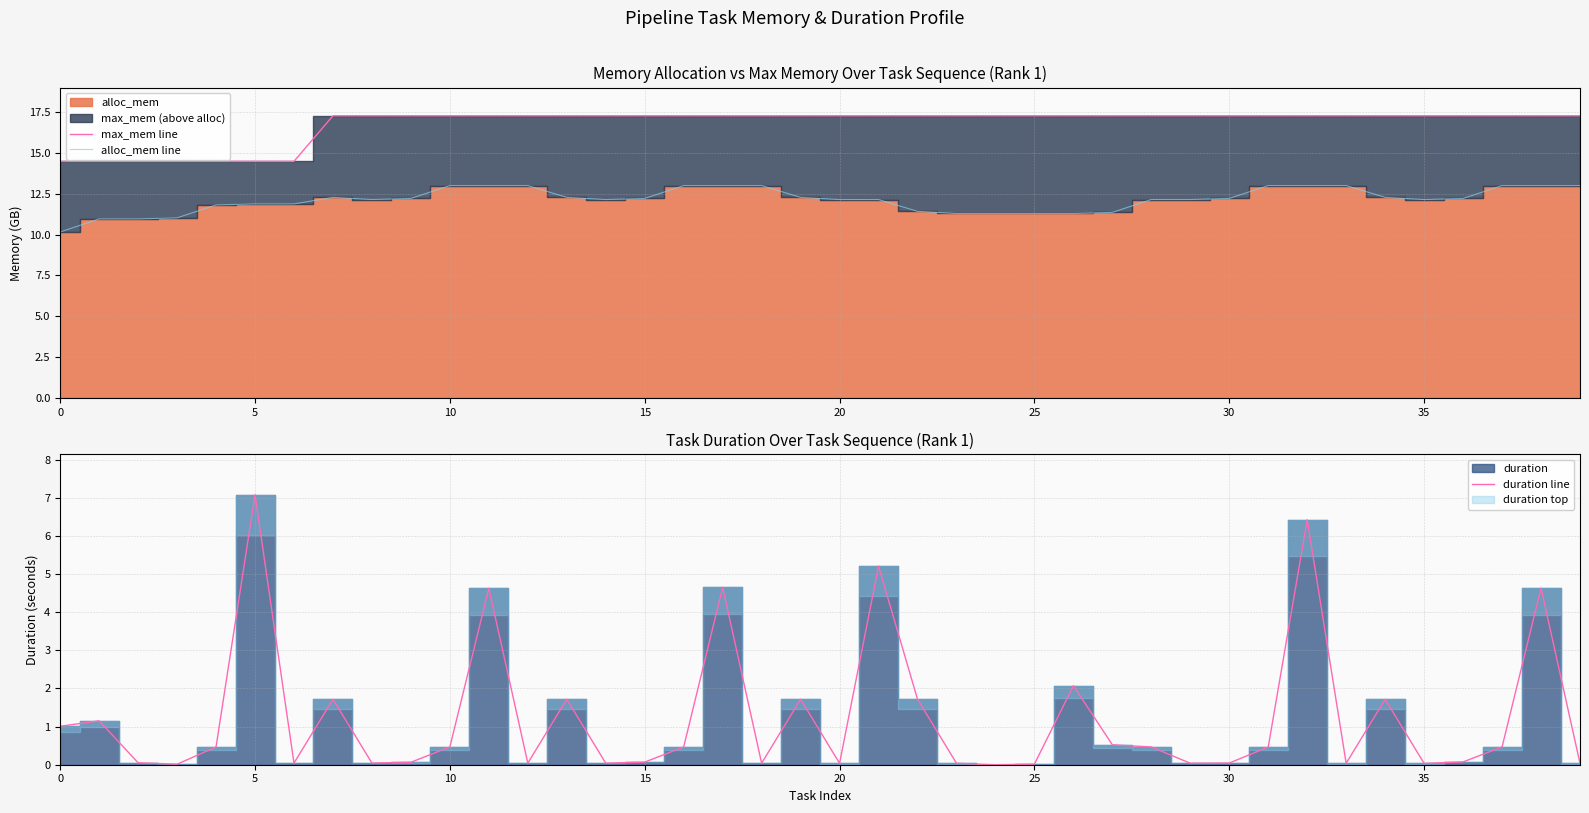

List the series in order of their overall mean, lowest first.

duration line, alloc_mem line, max_mem line